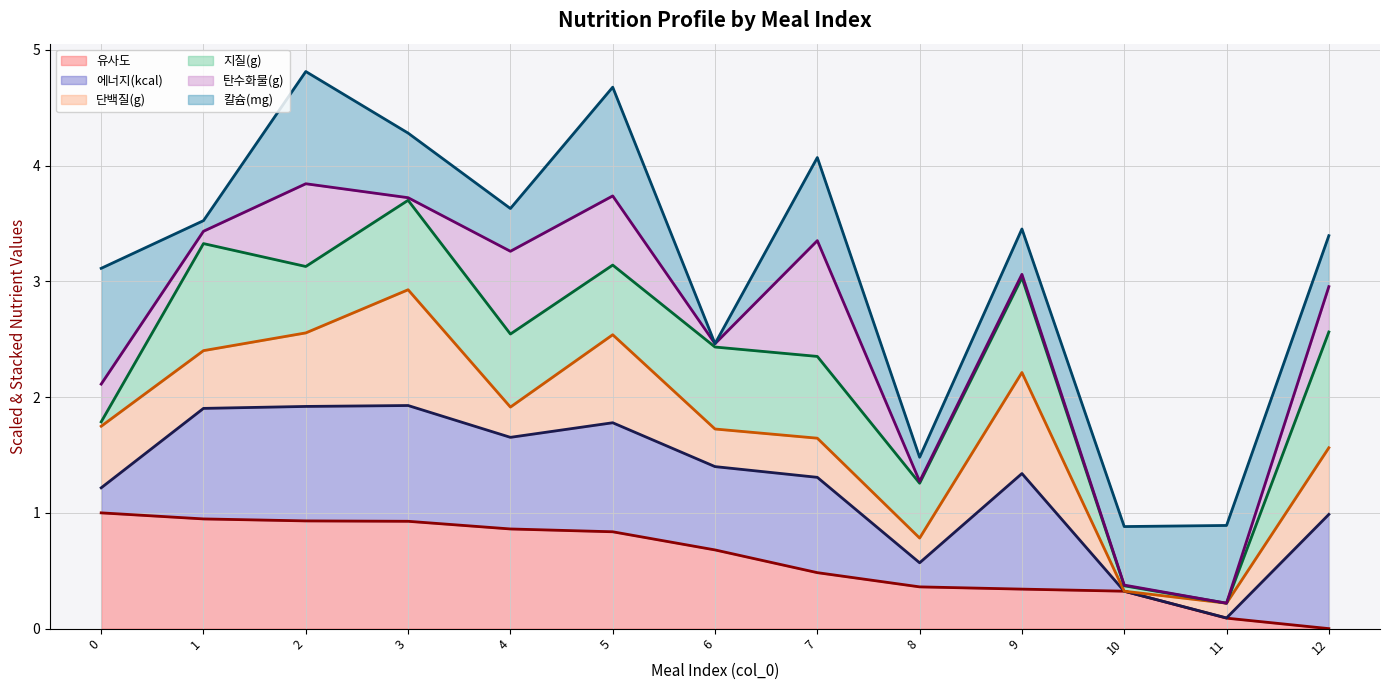

In 칼슘(mg) (line), how many points are higher than both neighbors (excluding endpoints)?

4